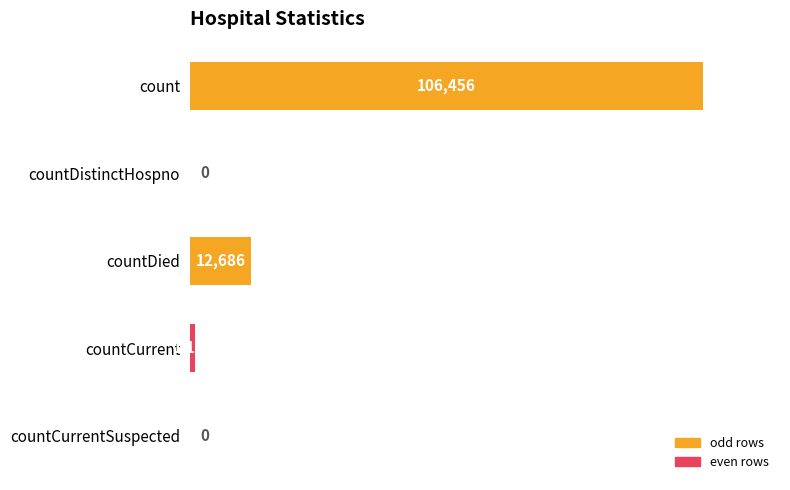

Read the value at countCurrent, to the nearest 100.

1200